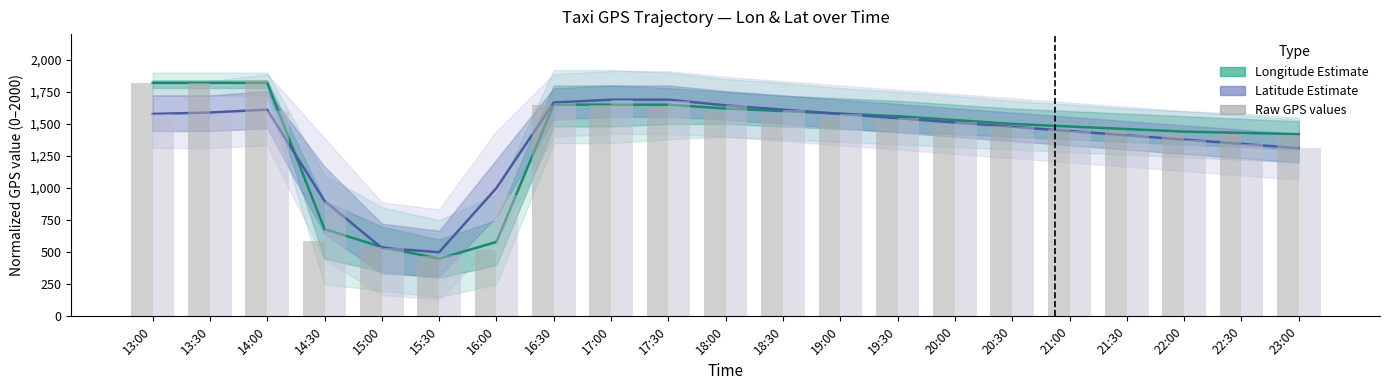

What is the value of the Latitude (raw) bar at the 8th from the left?

1666.7